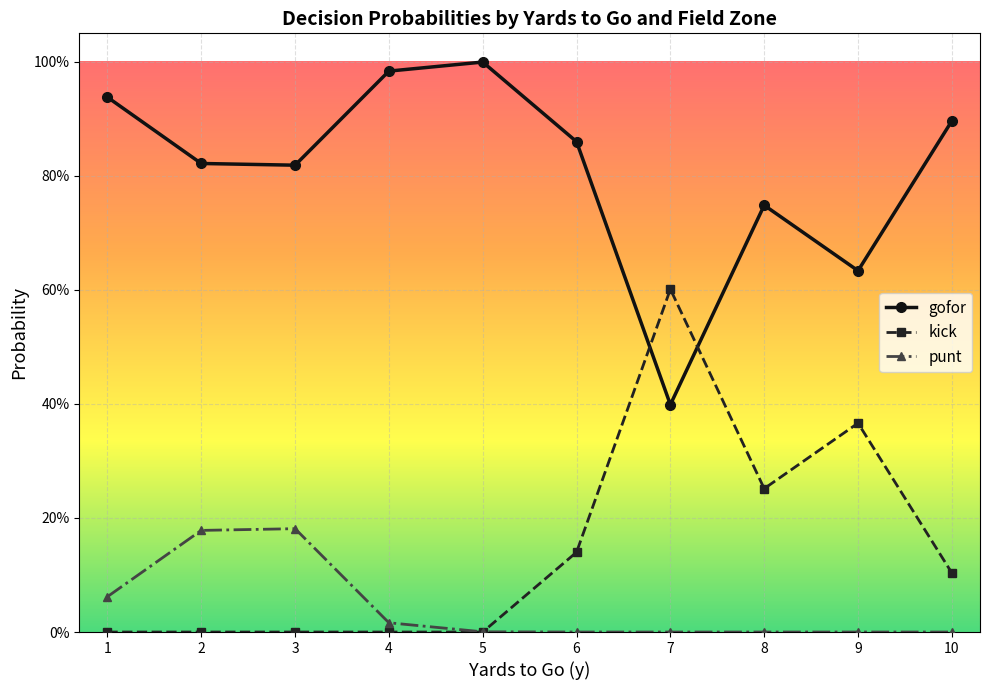

What are all the series names shown in the legend?

gofor, kick, punt